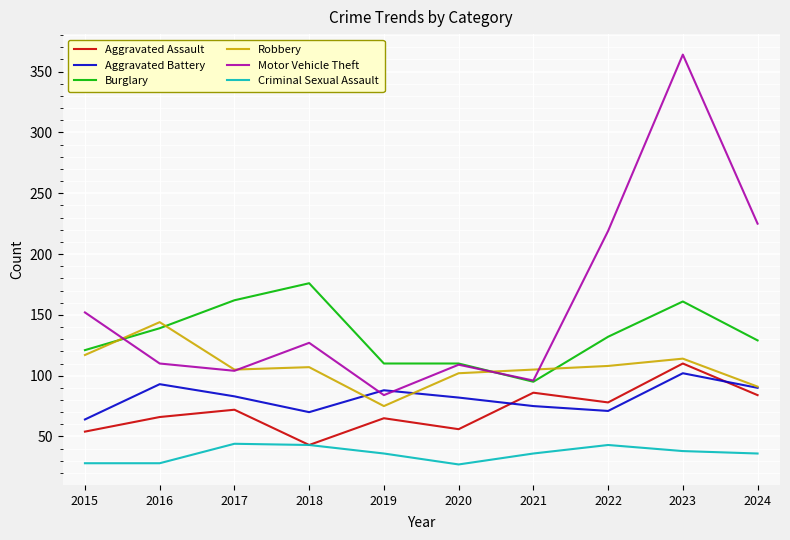

What are all the series names shown in the legend?

Aggravated Assault, Aggravated Battery, Burglary, Robbery, Motor Vehicle Theft, Criminal Sexual Assault